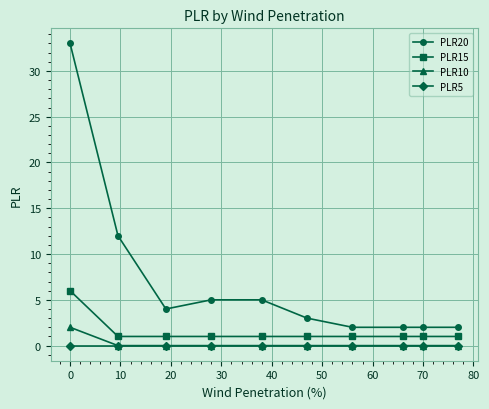

True or false: PLR20 has more than 2 interior local peaks.

False